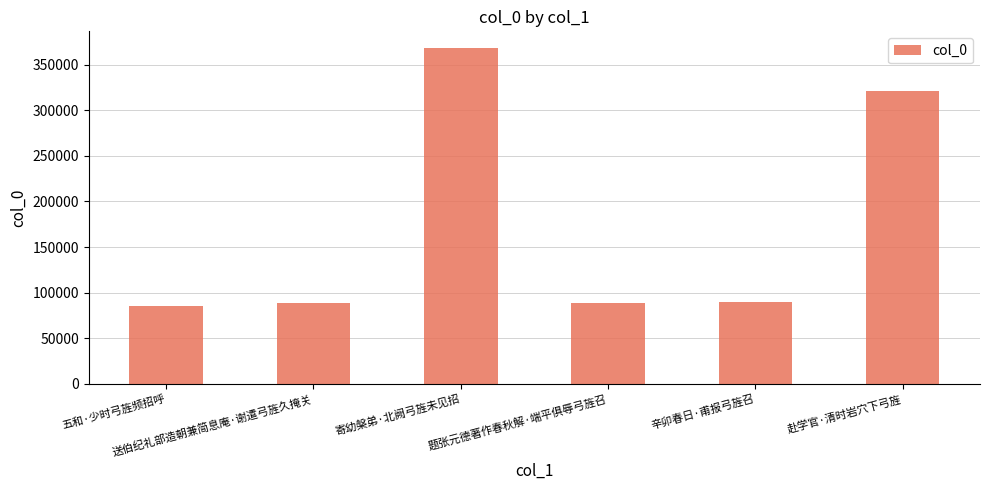

What is the greatest value displayed?

368285